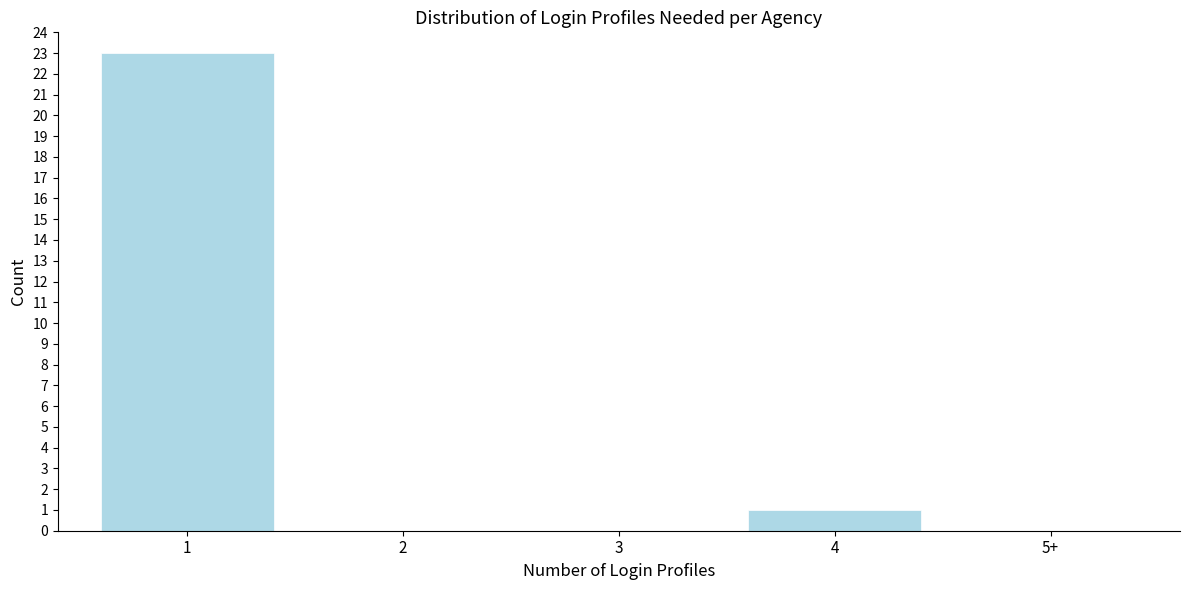

Reading left to right, what are all the values shown in this chart?

1=23	2=0	3=0	4=1	5+=0